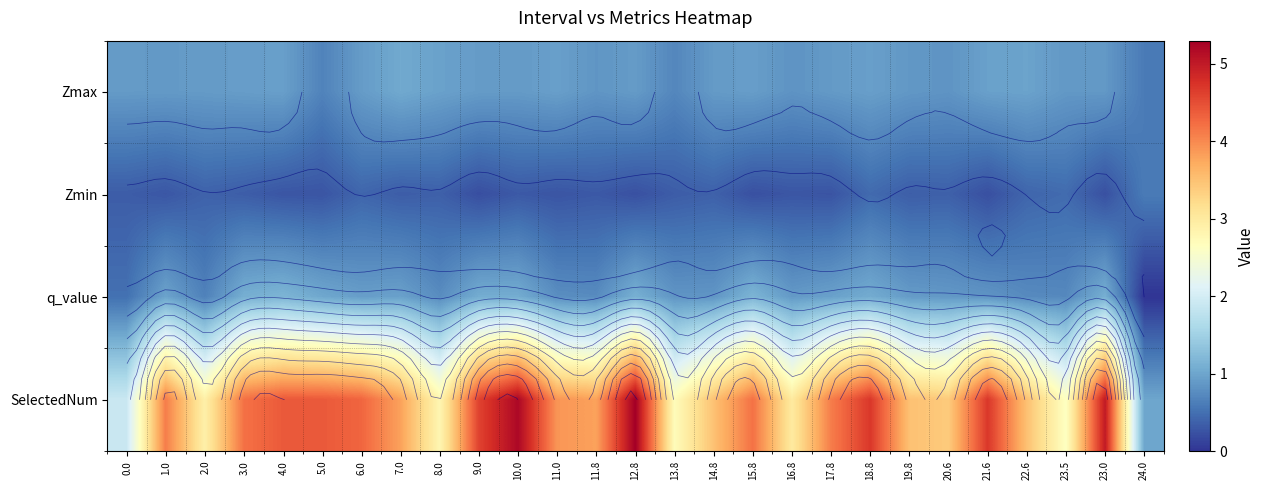

At which category is the sum across all series the highest?

12.8